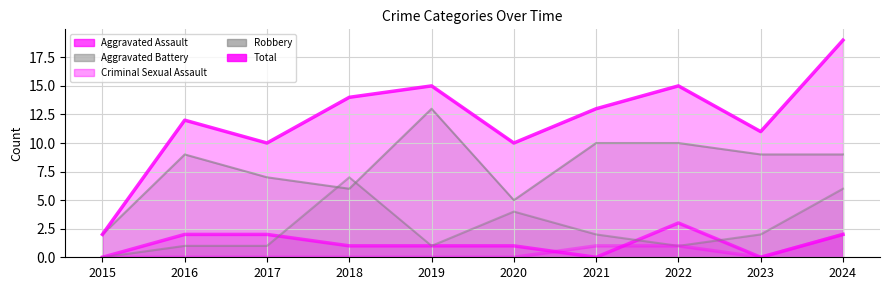

True or false: Robbery has a value of 4 at 2019.

False